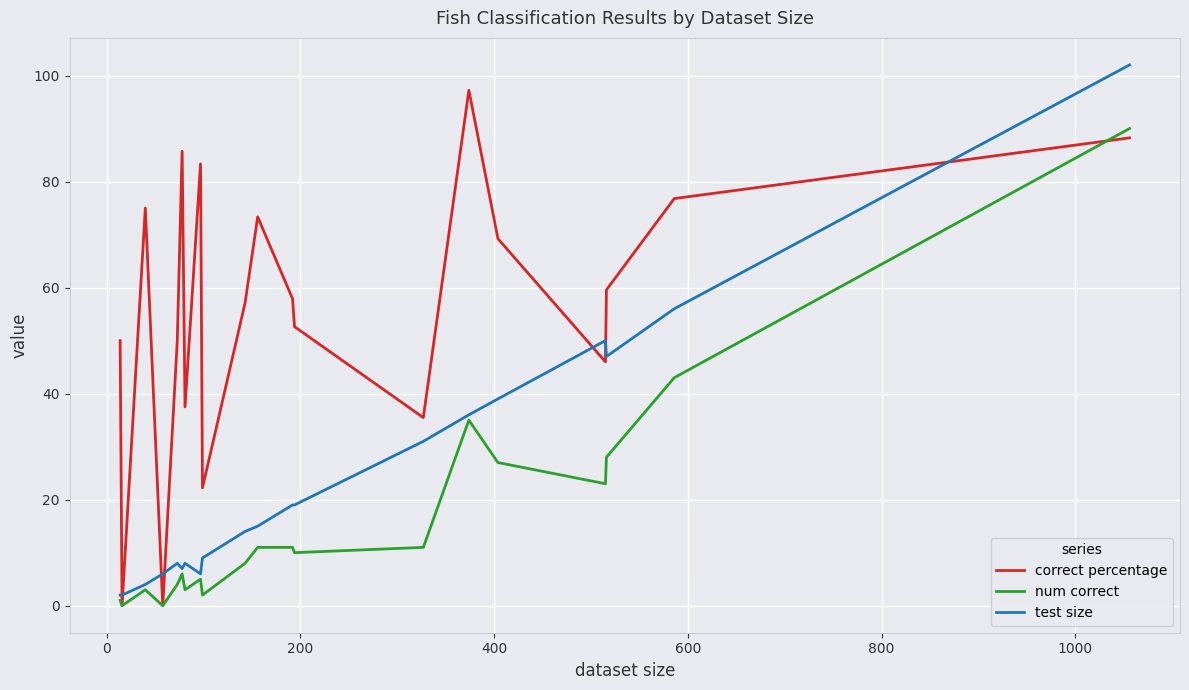

After their last crossing, which series has the higher values: correct percentage or test size?

test size